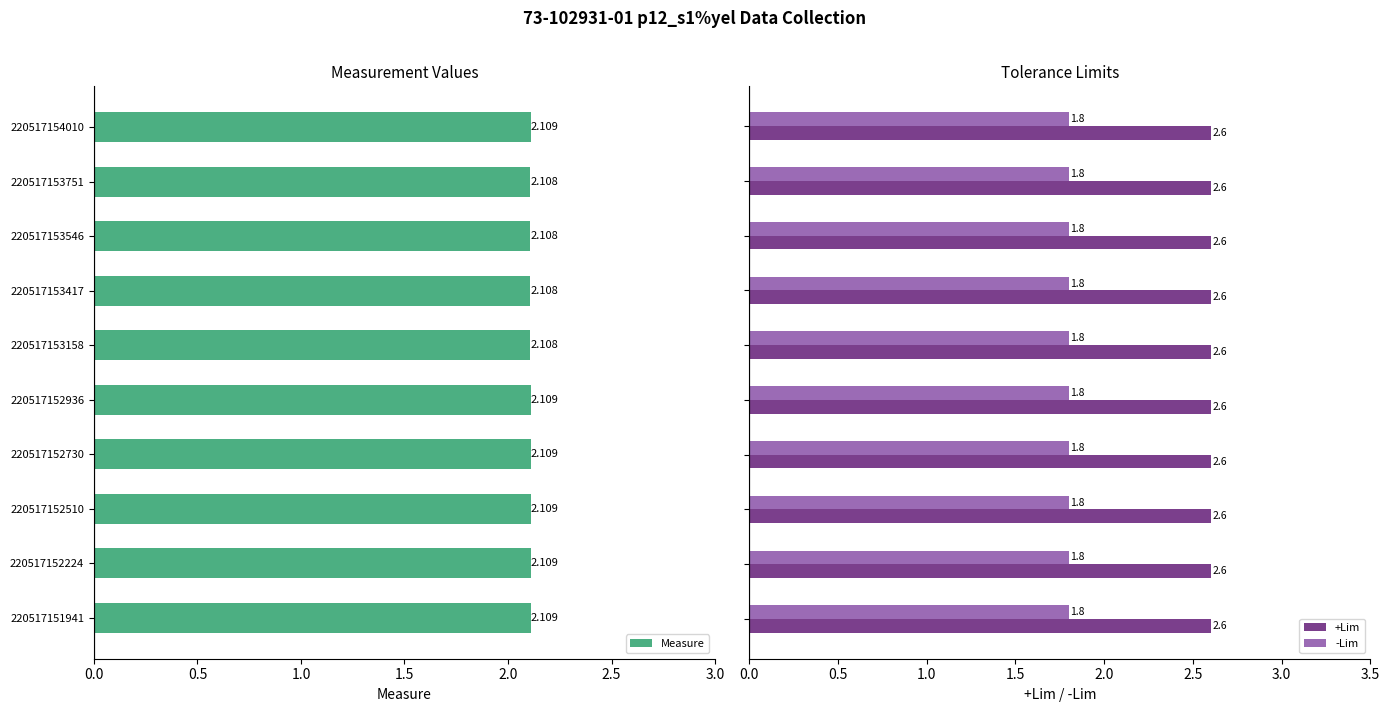

What is the average value of the +Lim series?

2.6